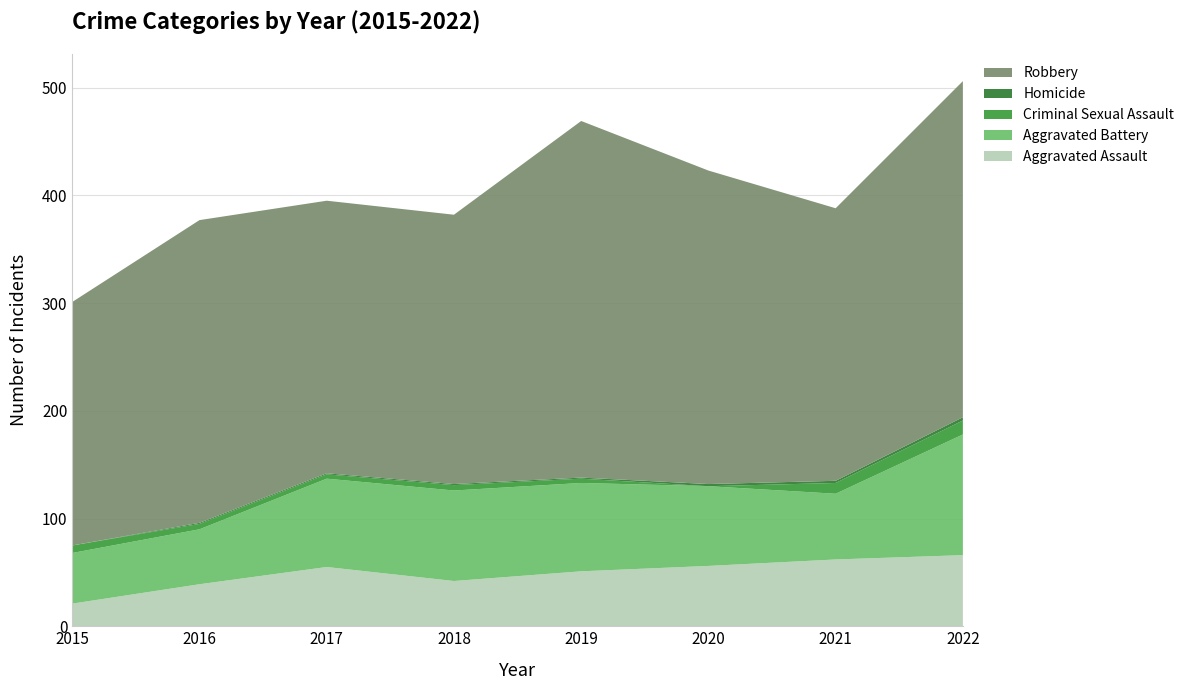

Reading left to right, transcribe all the data shown in this chart.

Aggravated Assault: 2015=21	2016=39	2017=55	2018=42	2019=51	2020=56	2021=62	2022=66
Aggravated Battery: 2015=47	2016=51	2017=82	2018=84	2019=82	2020=74	2021=61	2022=112
Criminal Sexual Assault: 2015=7	2016=5	2017=4	2018=5	2019=4	2020=0	2021=10	2022=13
Homicide: 2015=0	2016=1	2017=1	2018=1	2019=1	2020=2	2021=2	2022=3
Robbery: 2015=226	2016=281	2017=253	2018=250	2019=331	2020=291	2021=253	2022=312